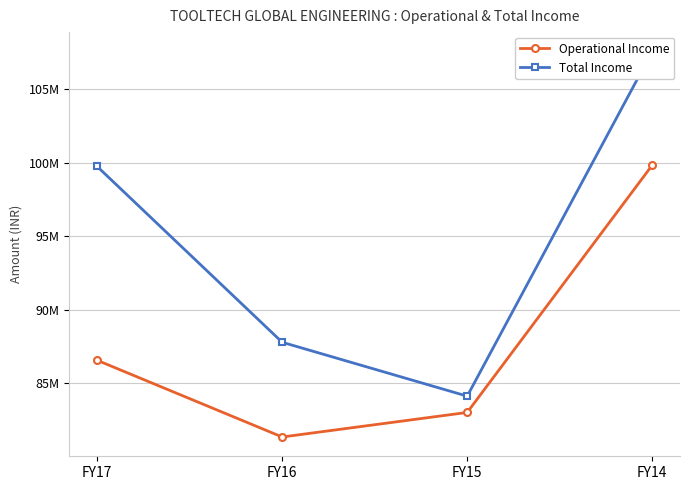

At FY15, list the series in order from largest to smallest.

Total Income, Operational Income